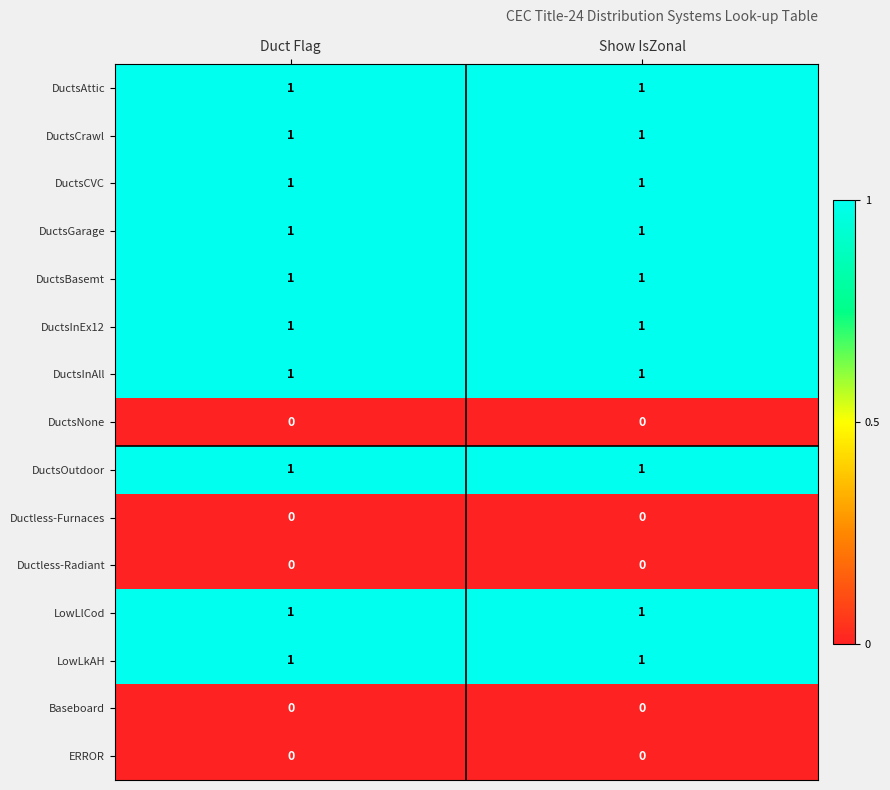

What is the total value across all series at Duct Flag?

10